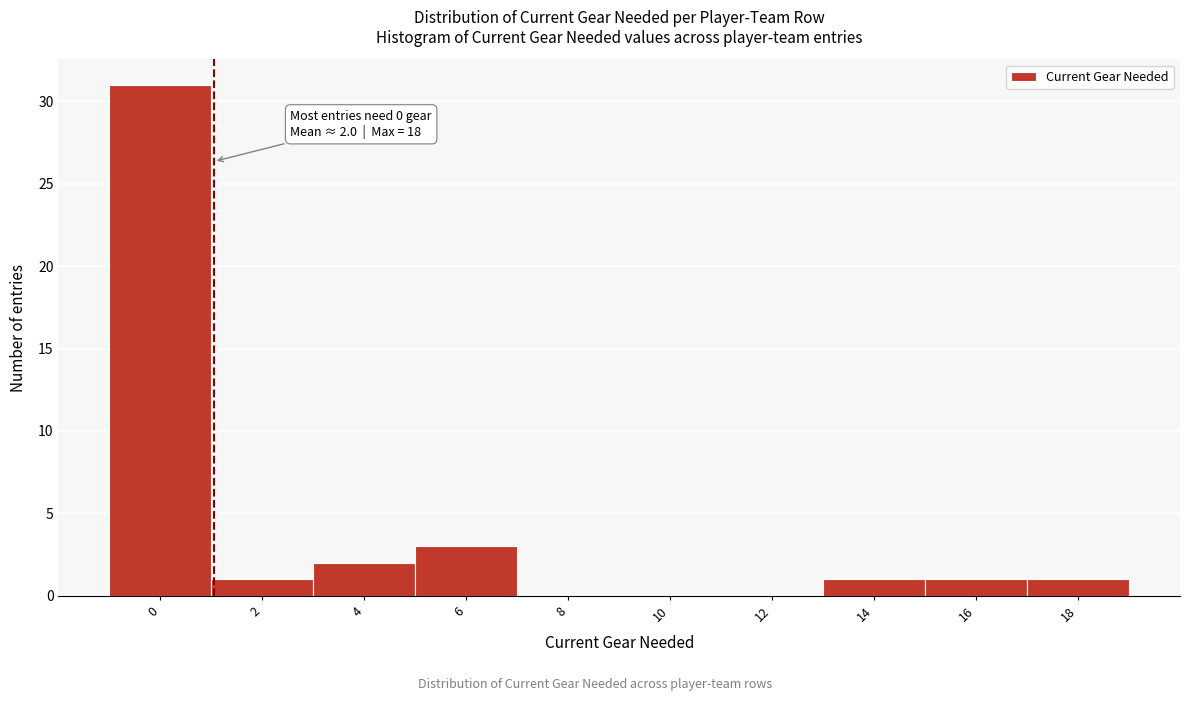

What is the sum of all values?

40